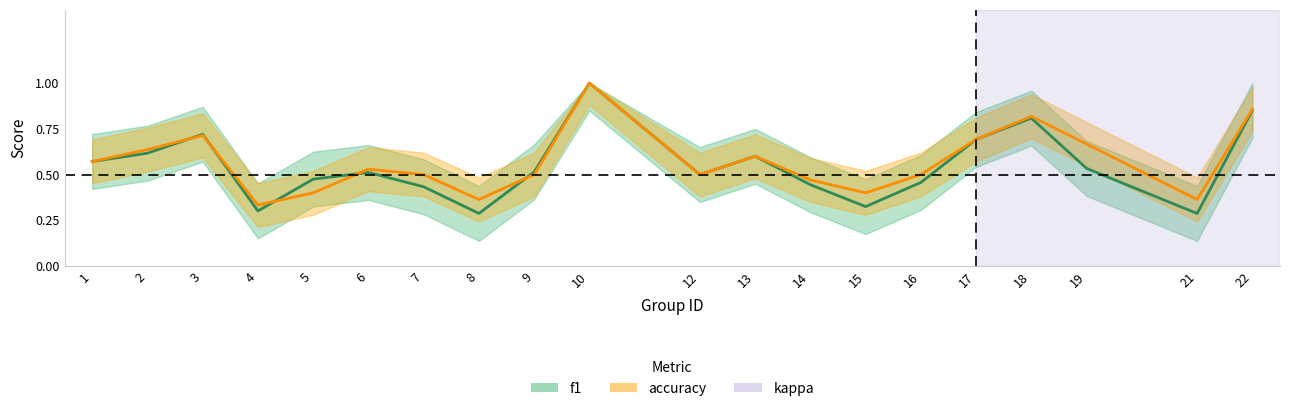

Is it true that f1 equals 0.5 at 5?

True